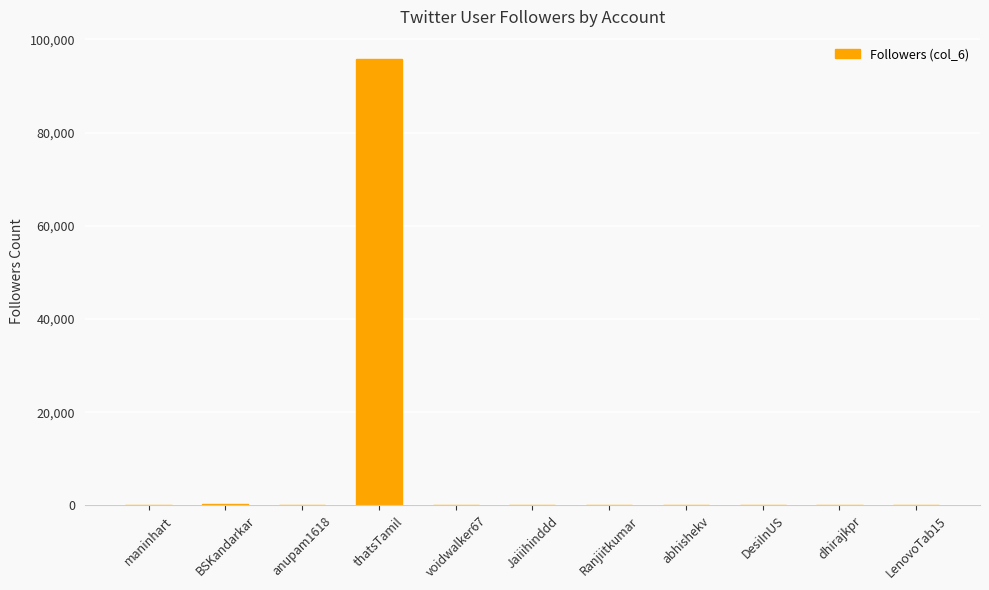

Which label corresponds to the largest value in the chart?

thatsTamil